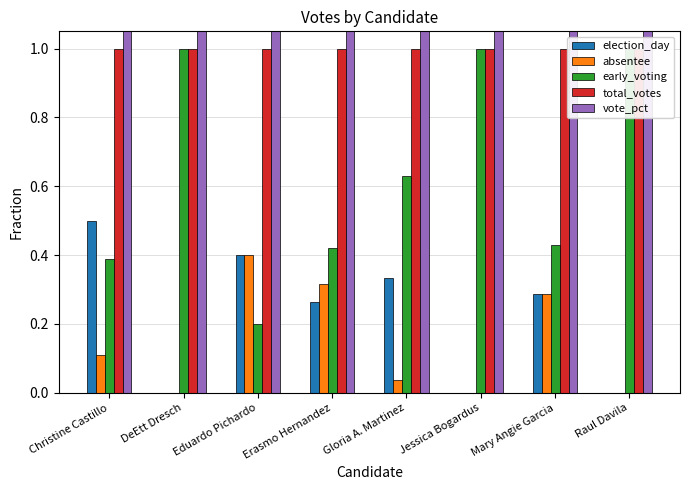

What are all the series names shown in the legend?

election_day, absentee, early_voting, total_votes, vote_pct